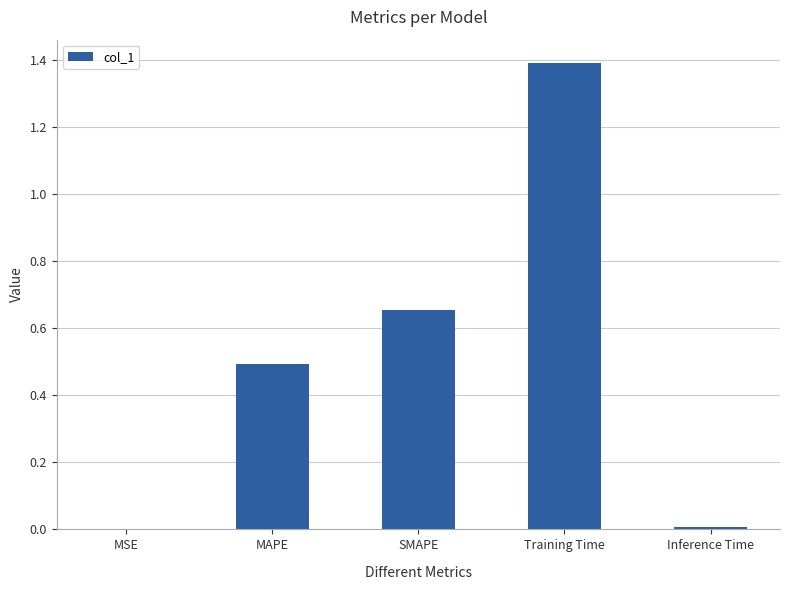

Which label corresponds to the largest value in the chart?

Training Time